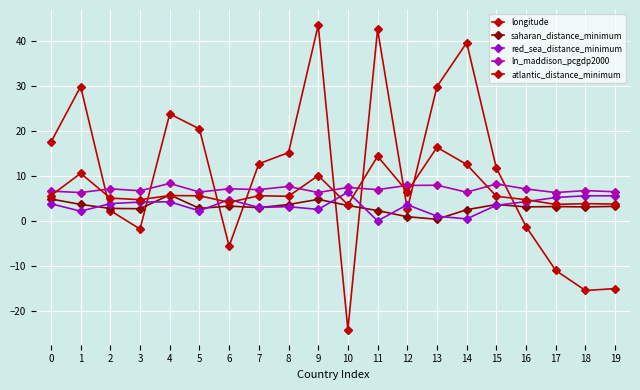

What is the value of the ln_maddison_pcgdp2000 point at the 9th from the left?

7.7